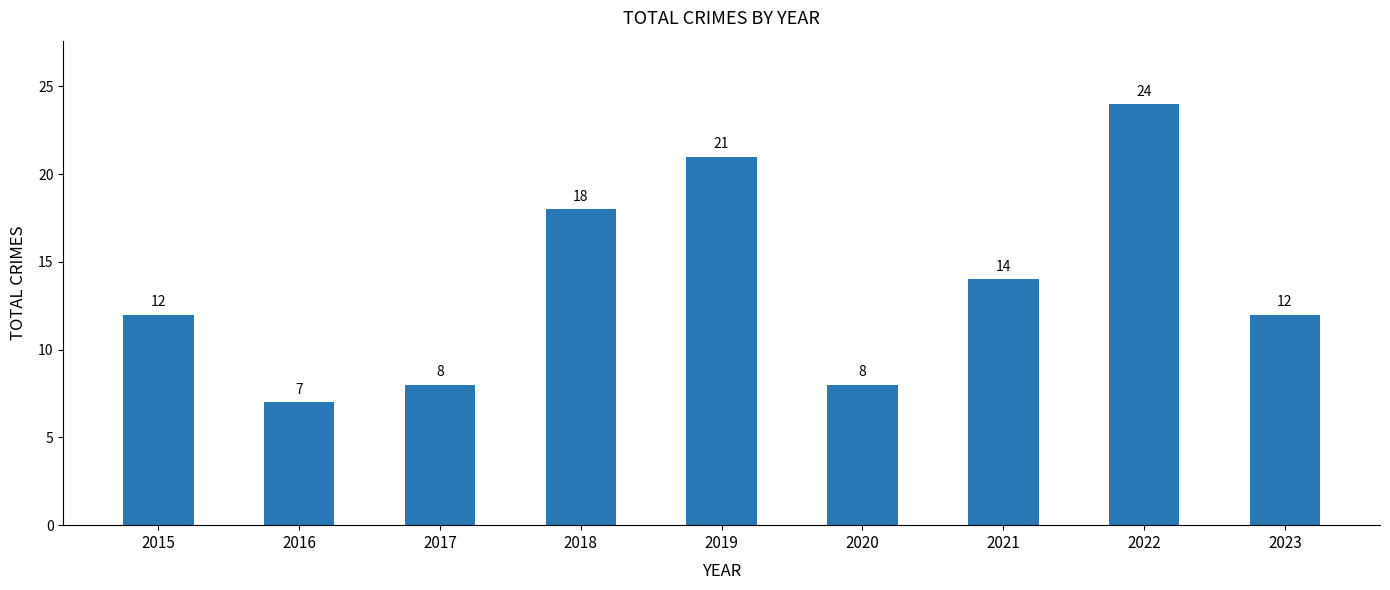

What is the value of the 5th bar from the left?

21